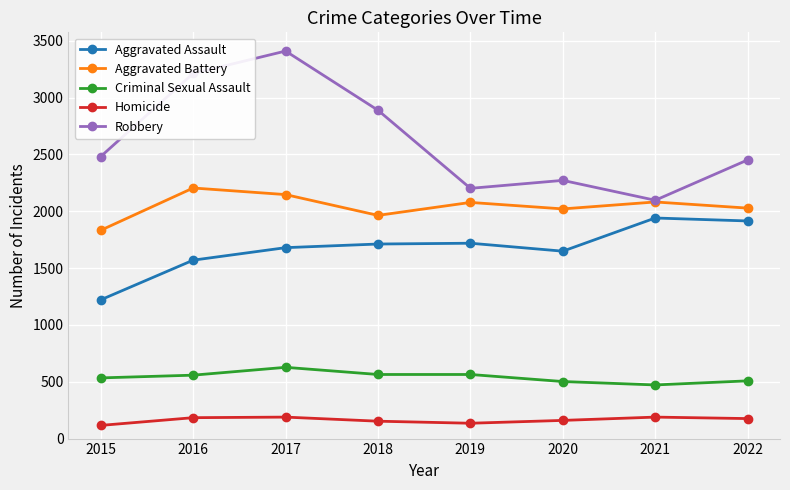

Rank the series by their maximum value, from highest to lowest.

Robbery, Aggravated Battery, Aggravated Assault, Criminal Sexual Assault, Homicide